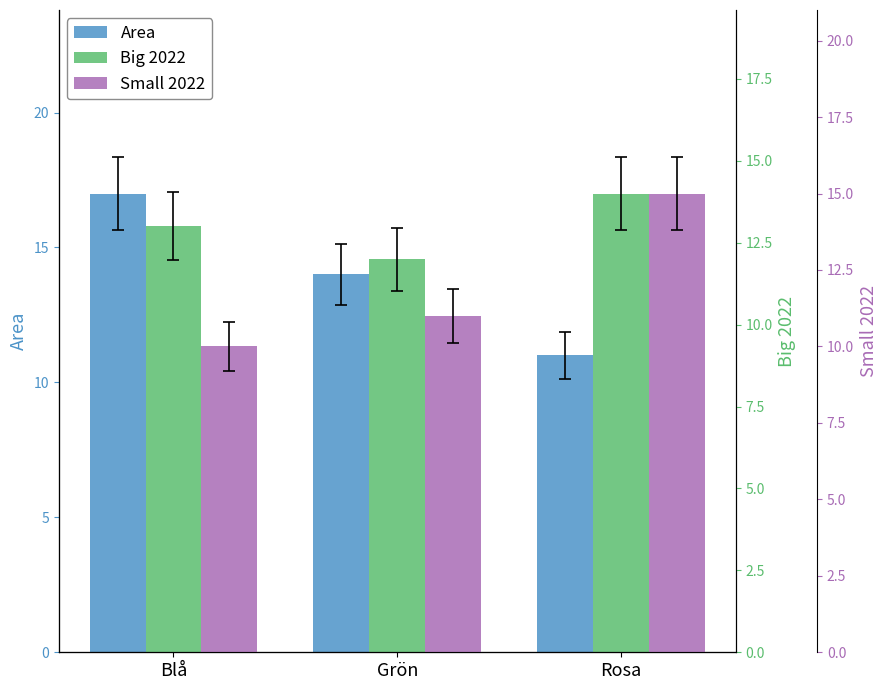

List the series in order of their overall mean, lowest first.

Small 2022, Big 2022, Area